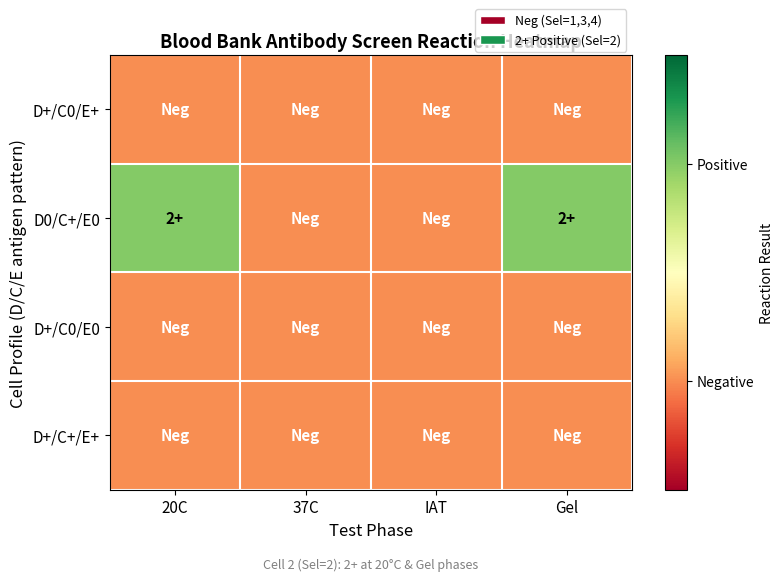

Which series has the widest spread of values?

D0/C+/E0